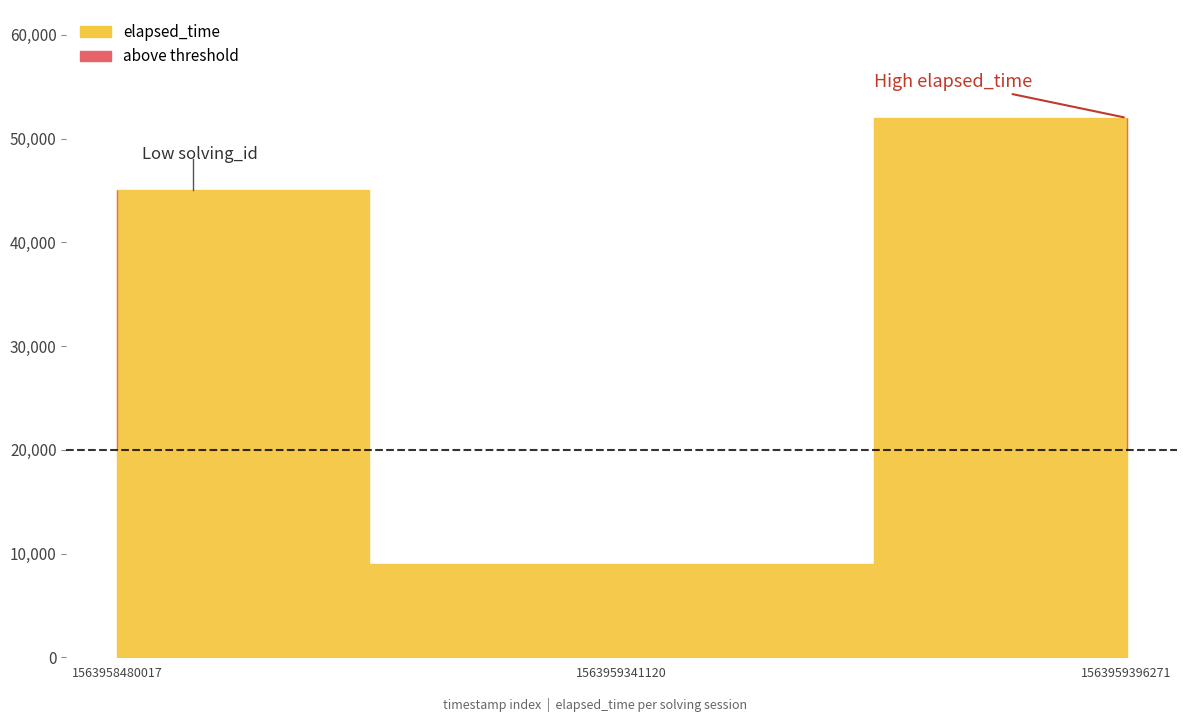

Count the number of categories in the chart.

3